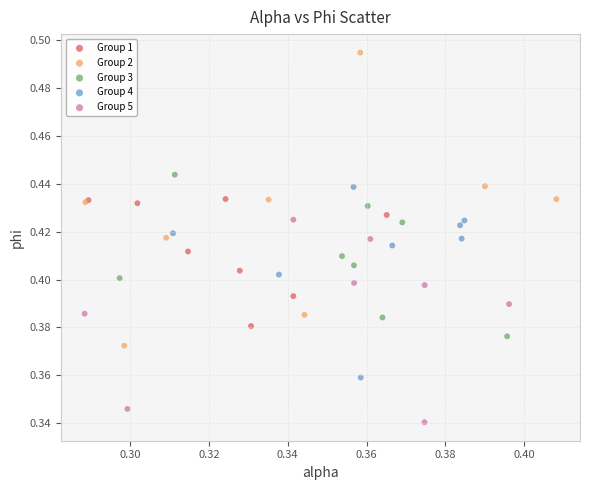

Which series has the widest spread of Y values?

Group 2